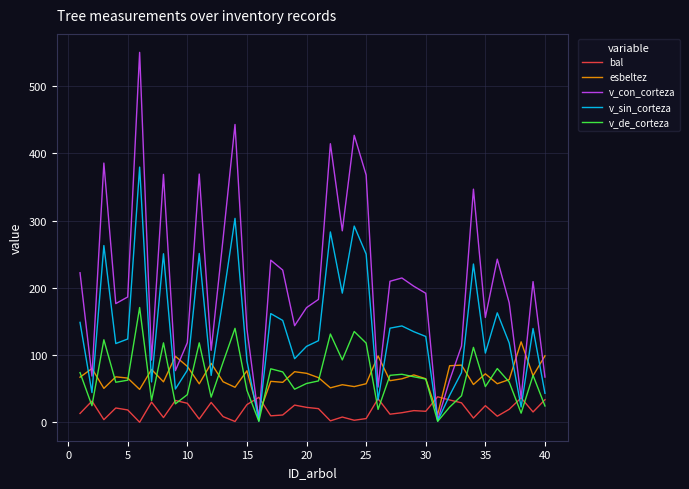

Which series has the largest total across all categories?

v_con_corteza